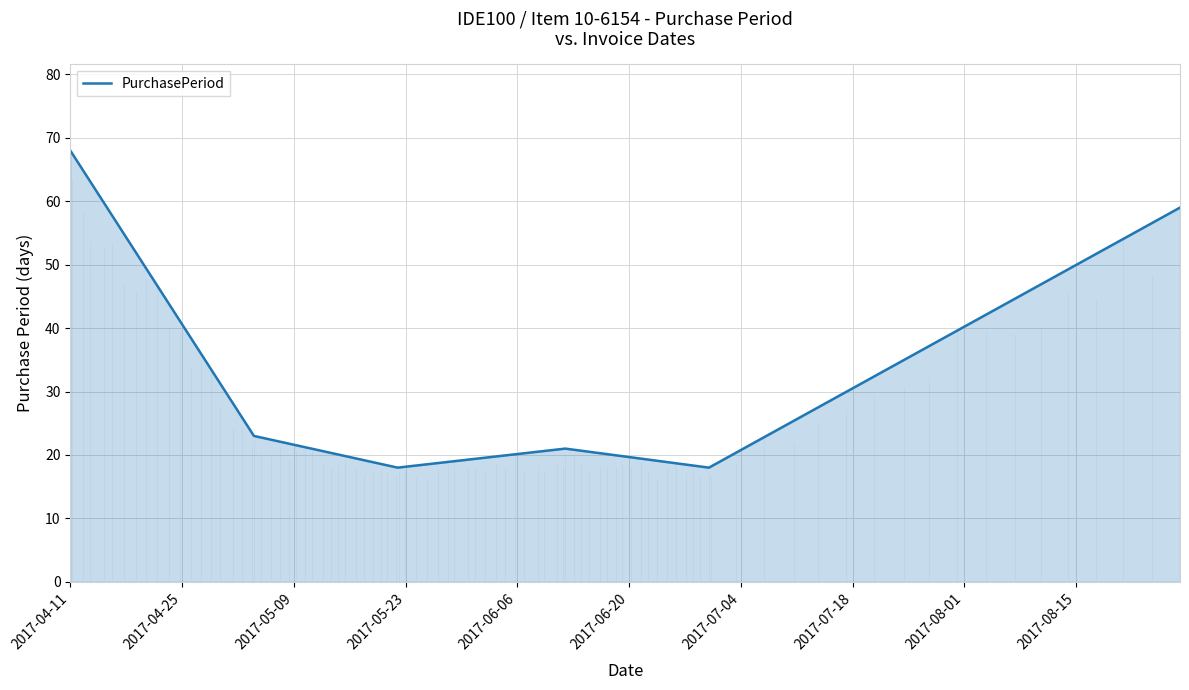

What is the minimum value shown in the chart?

18